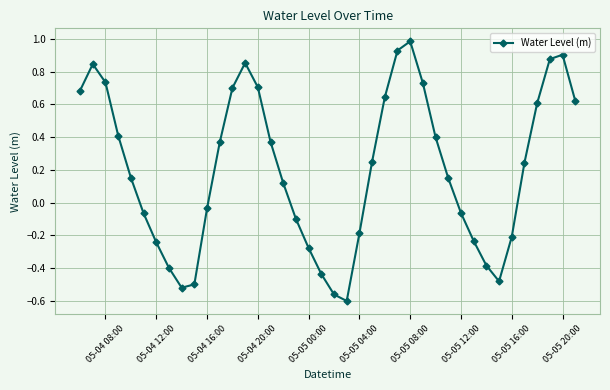

True or false: the data has more than 2 interior local peaks.

True